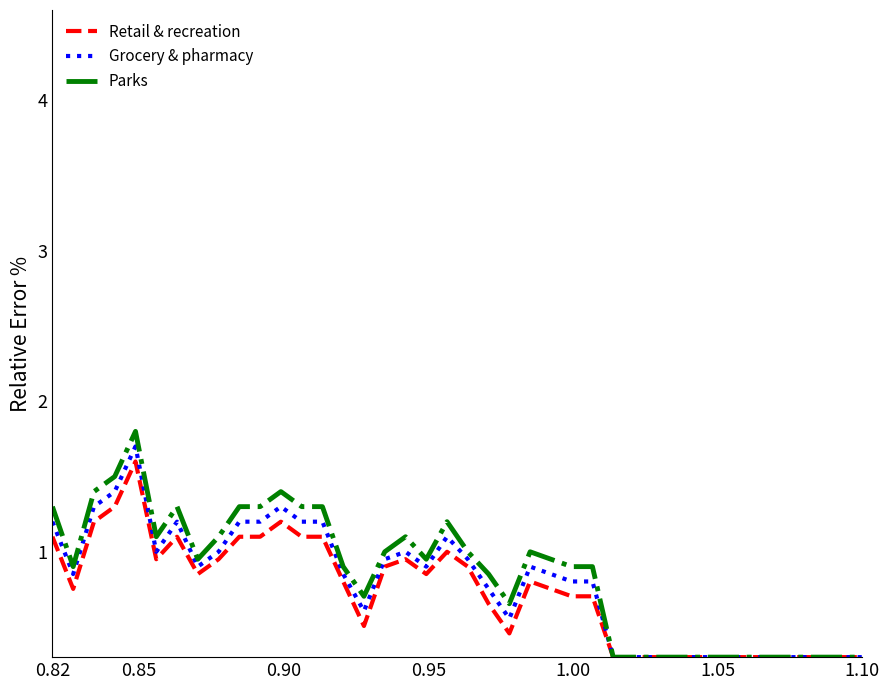

What is the greatest value displayed?

1.8